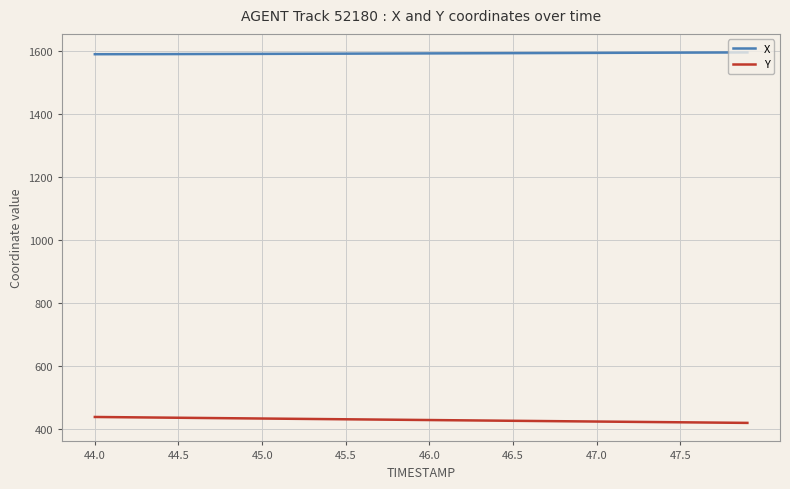

Which series has the largest total across all categories?

X